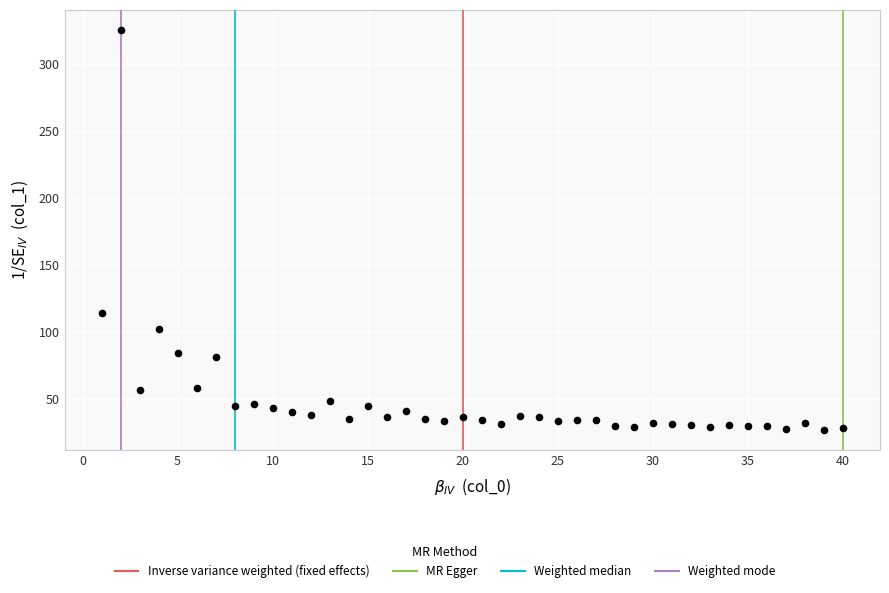

What is the range of Y values (max minus min)?

298.6